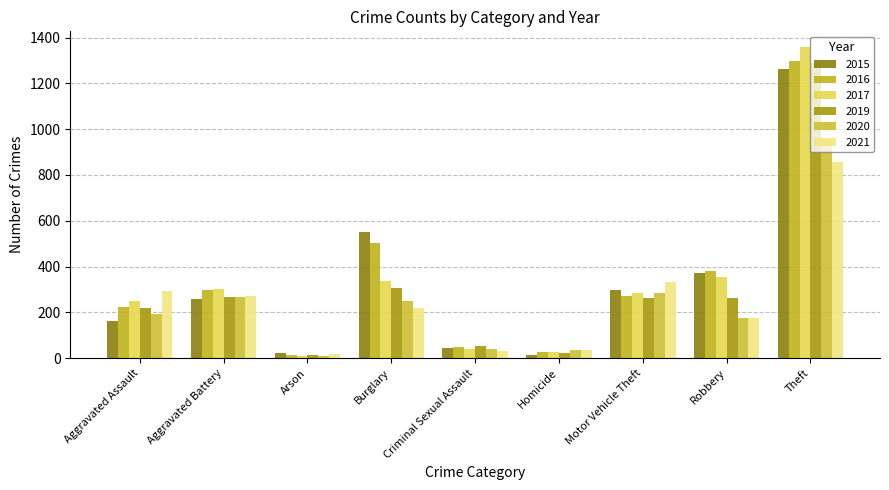

Reading left to right, what are all the values shown in this chart?

2015: Aggravated Assault=164	Aggravated Battery=260	Arson=22	Burglary=552	Criminal Sexual Assault=43	Homicide=13	Motor Vehicle Theft=299	Robbery=372	Theft=1263
2016: Aggravated Assault=225	Aggravated Battery=298	Arson=14	Burglary=505	Criminal Sexual Assault=51	Homicide=28	Motor Vehicle Theft=272	Robbery=381	Theft=1297
2017: Aggravated Assault=251	Aggravated Battery=303	Arson=12	Burglary=339	Criminal Sexual Assault=41	Homicide=27	Motor Vehicle Theft=285	Robbery=356	Theft=1359
2019: Aggravated Assault=220	Aggravated Battery=267	Arson=16	Burglary=308	Criminal Sexual Assault=54	Homicide=21	Motor Vehicle Theft=262	Robbery=264	Theft=1288
2020: Aggravated Assault=192	Aggravated Battery=269	Arson=12	Burglary=252	Criminal Sexual Assault=39	Homicide=34	Motor Vehicle Theft=287	Robbery=174	Theft=954
2021: Aggravated Assault=295	Aggravated Battery=270	Arson=18	Burglary=220	Criminal Sexual Assault=33	Homicide=38	Motor Vehicle Theft=332	Robbery=175	Theft=856